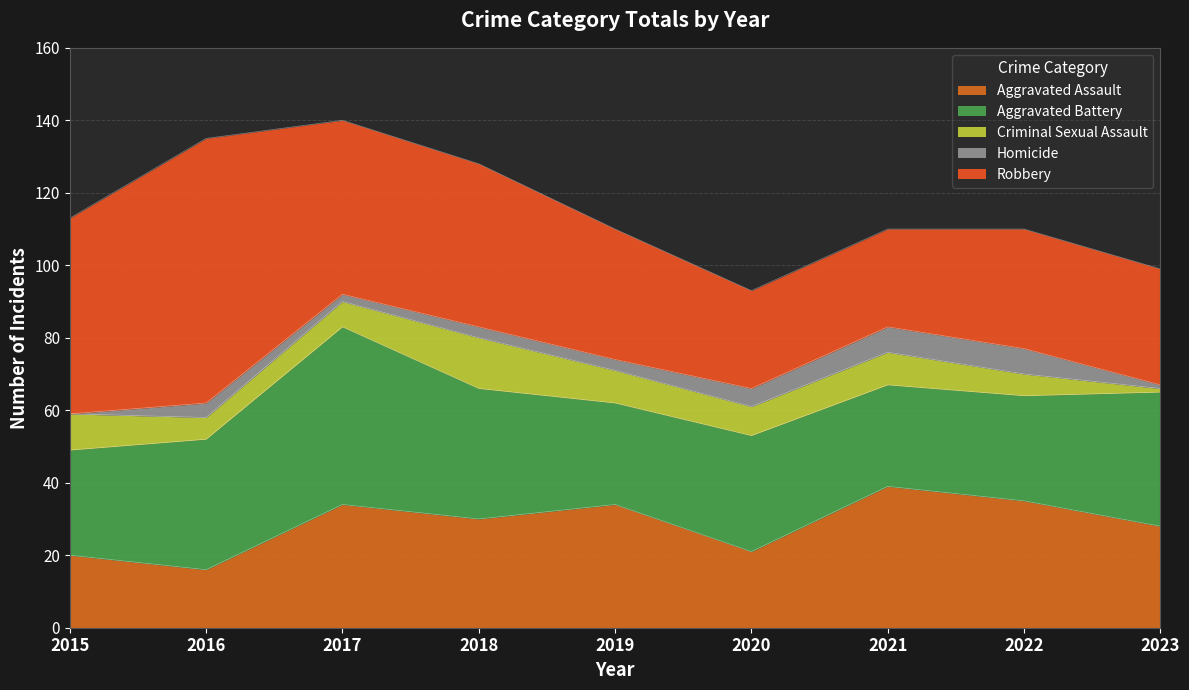

The Robbery series shows 73 at 2016. True or false?

True